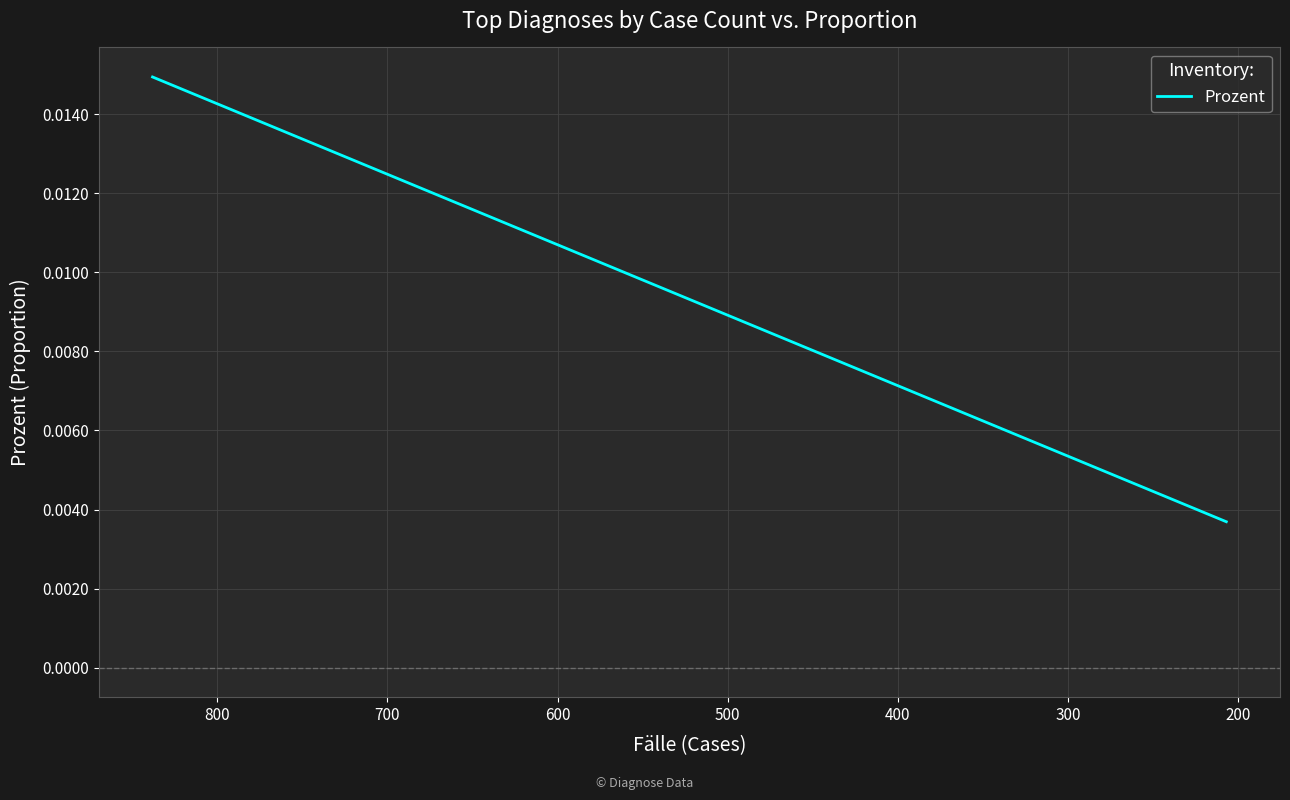

Count the values in the range 0 to 1.

40